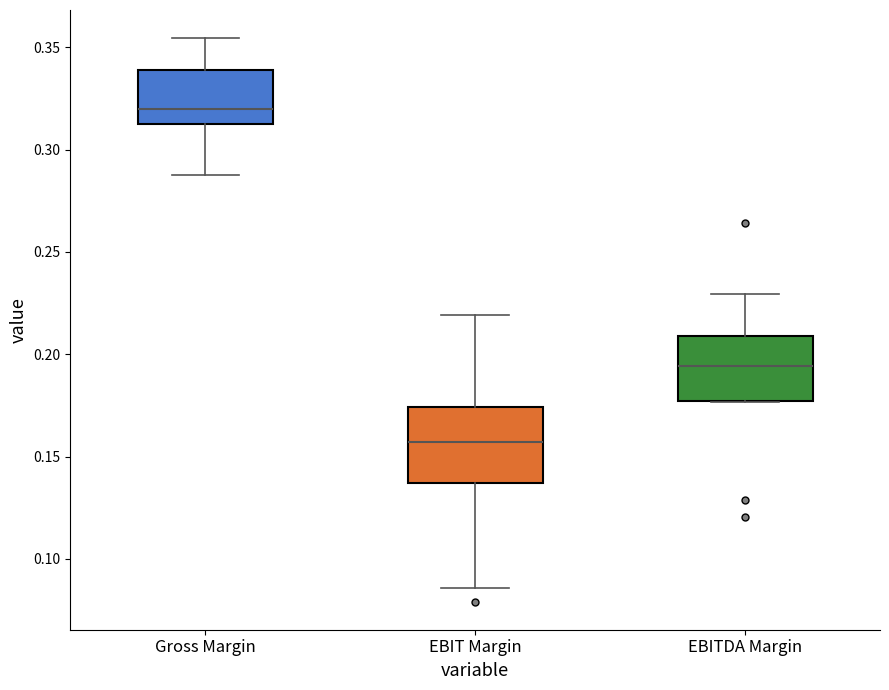

Which box has the highest median line?

Gross Margin